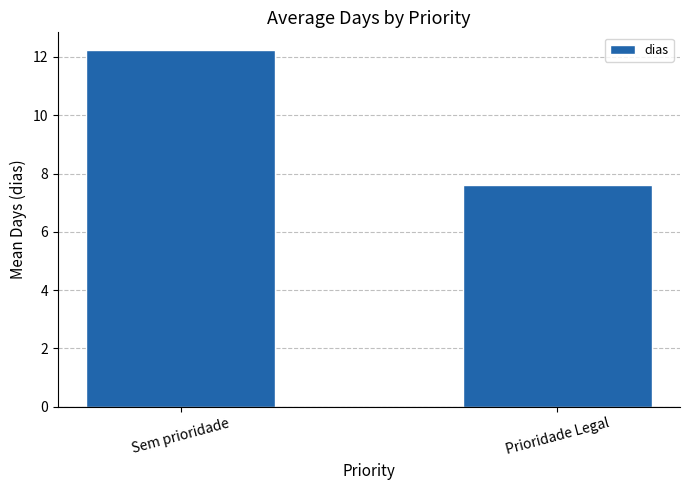

What is the value of the 1st bar from the left?

12.2